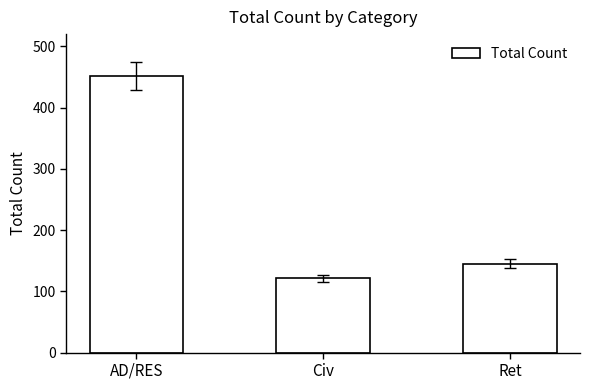

What is the ratio of the value at Civ to the value at Ret?

0.8